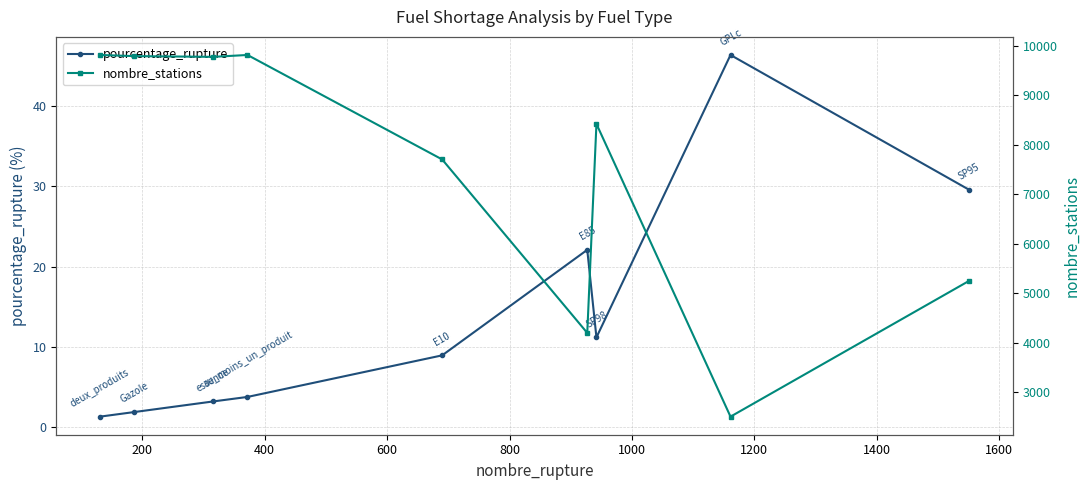

In nombre_stations, how many points are lower than both neighbors (excluding endpoints)?

3